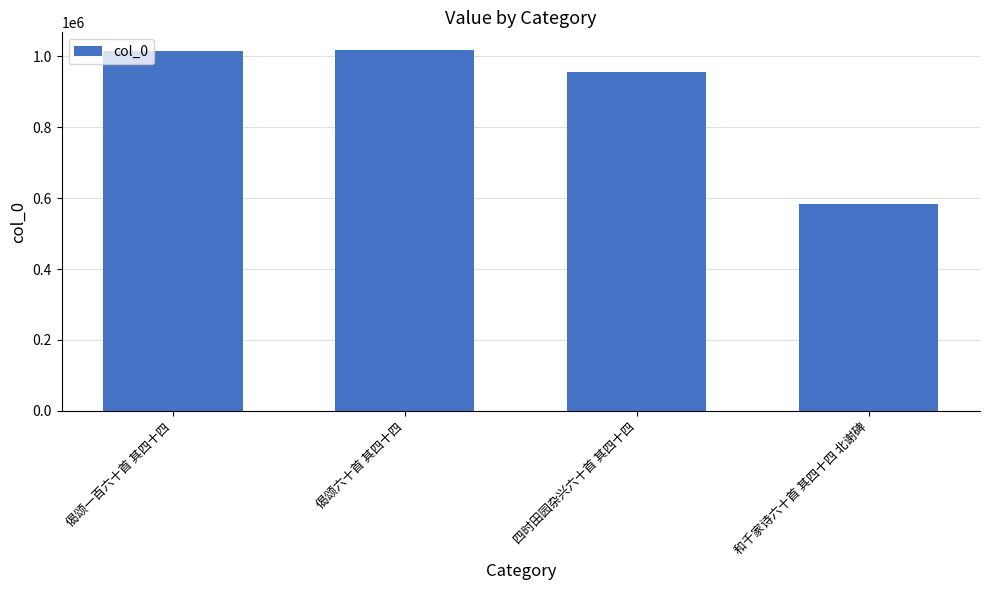

What is the label of the 2nd bar from the right?

四时田园杂兴六十首 其四十四